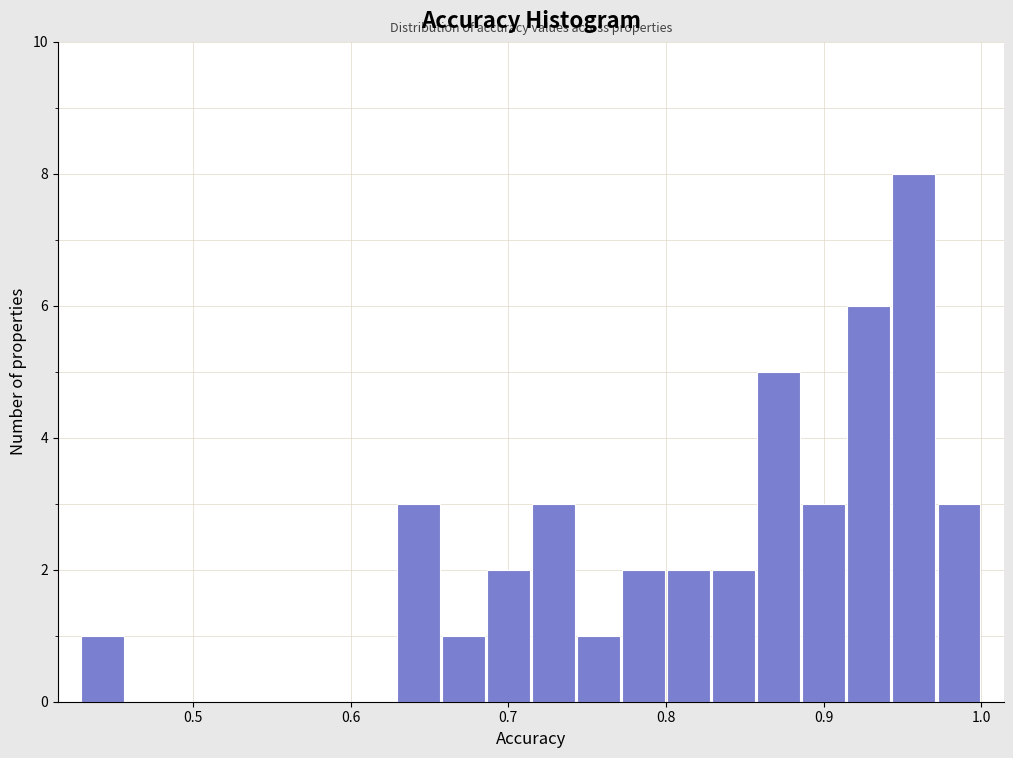

Around what value on the x-axis is the tallest bar? Give the approximate position of its centre, as read against the axis.

0.96